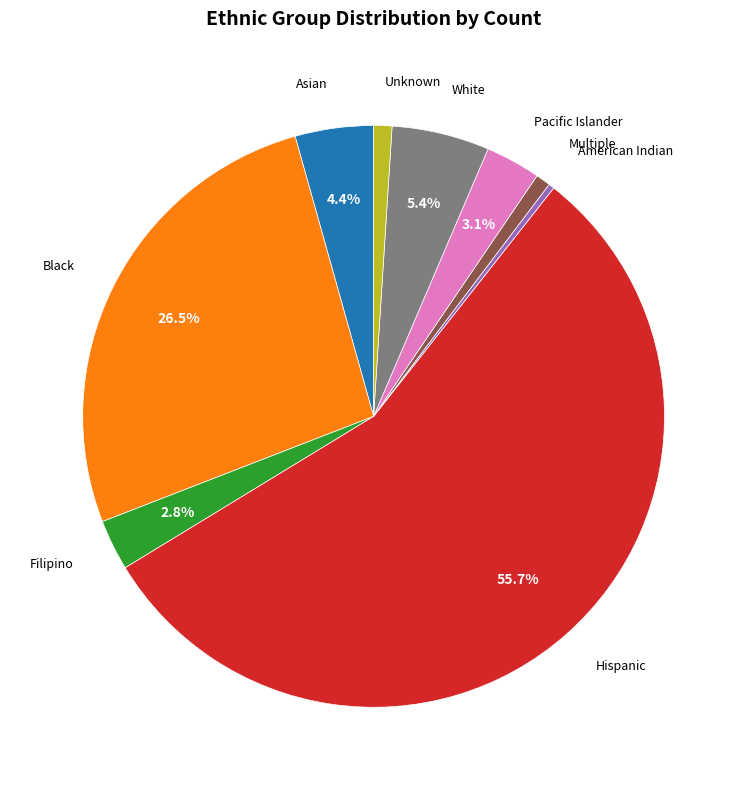

Does any single category account for the majority?

Yes